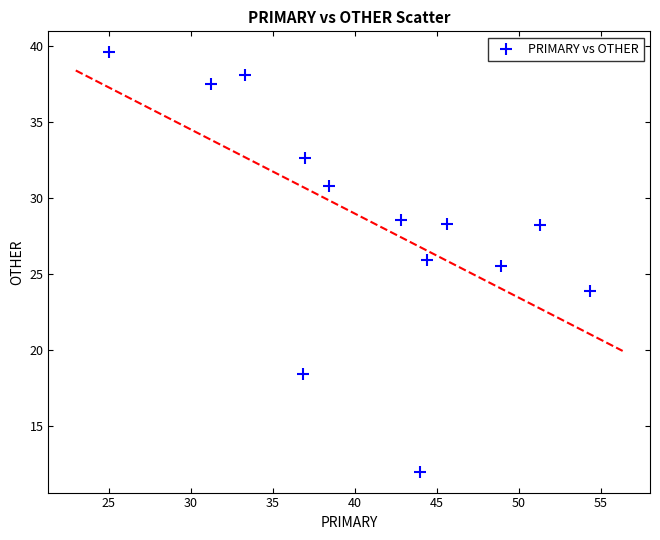

What Y value in the scatter plot is closest to 25?

25.5